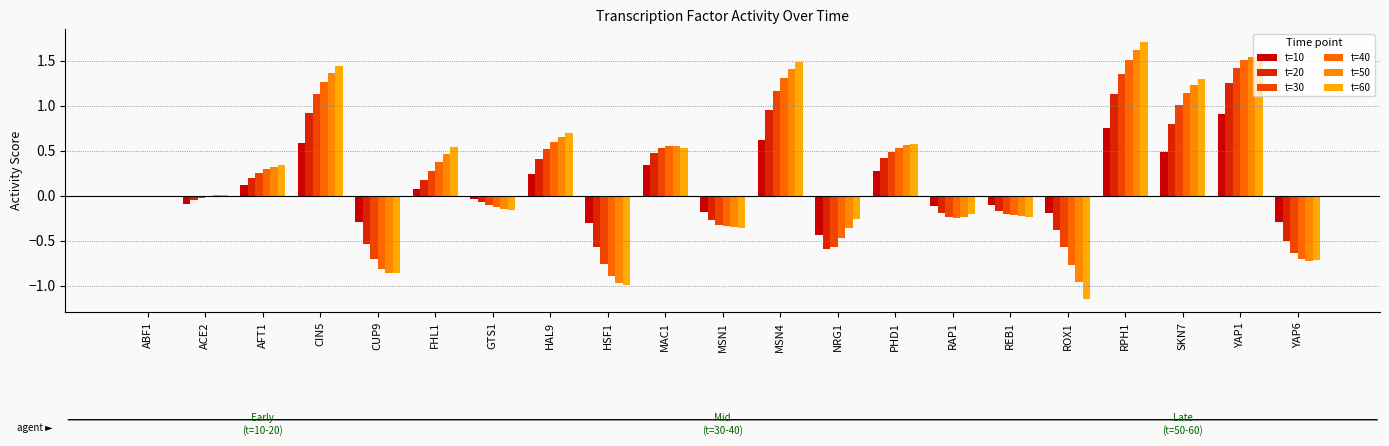

What is the highest value of the t=40 series?

1.5